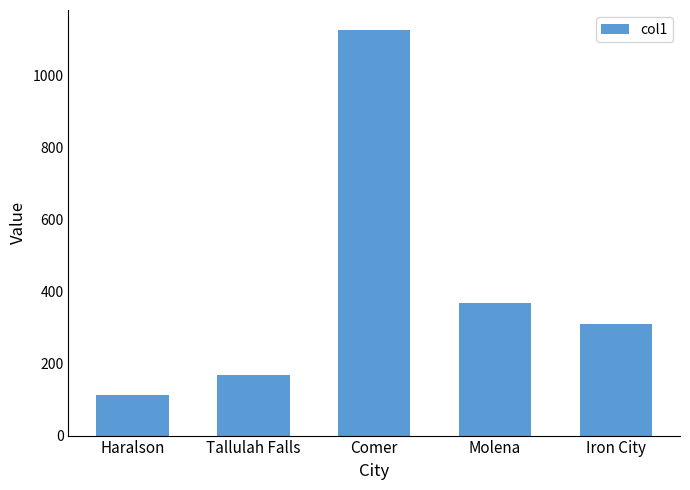

What is the difference between the second highest and minimum values?

254